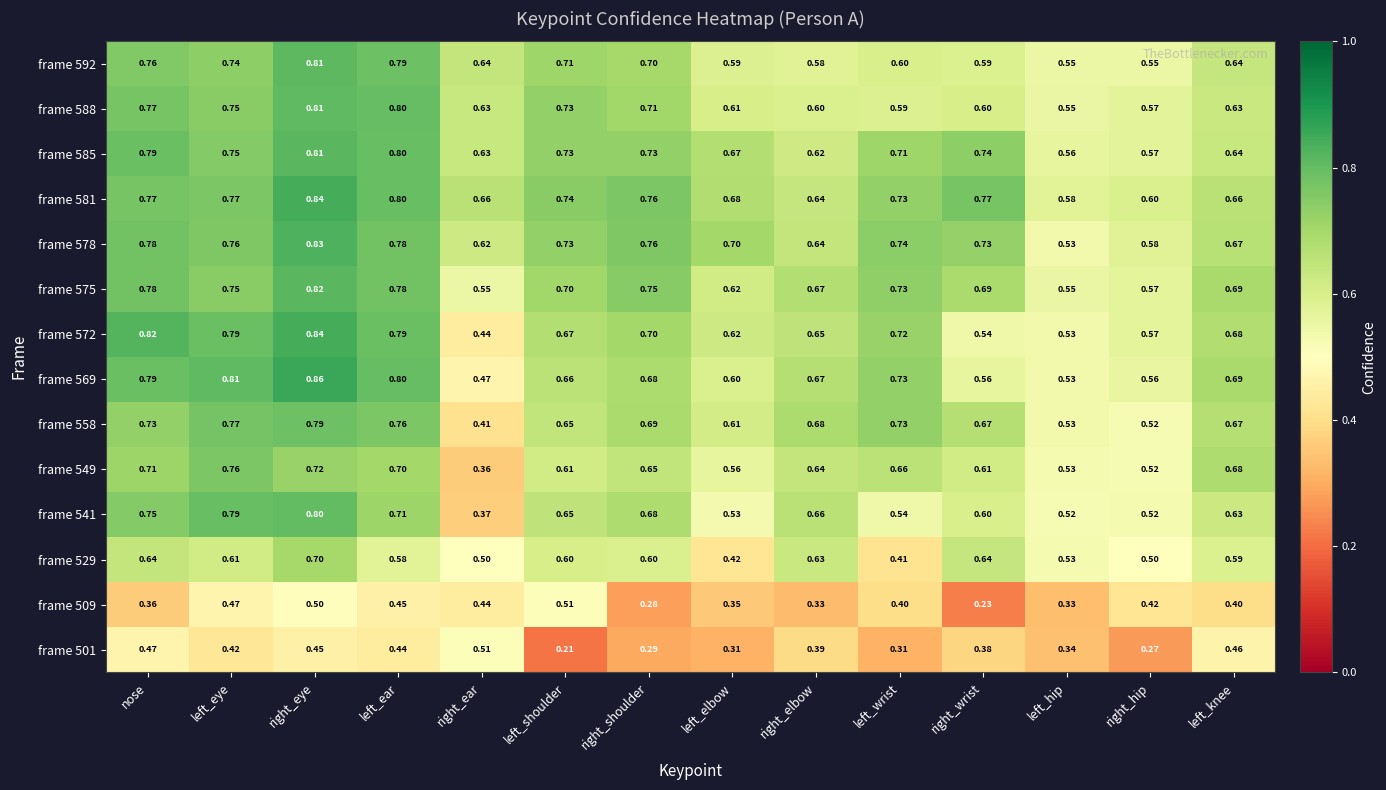

What is the total value across all series at left_ear?

10.0